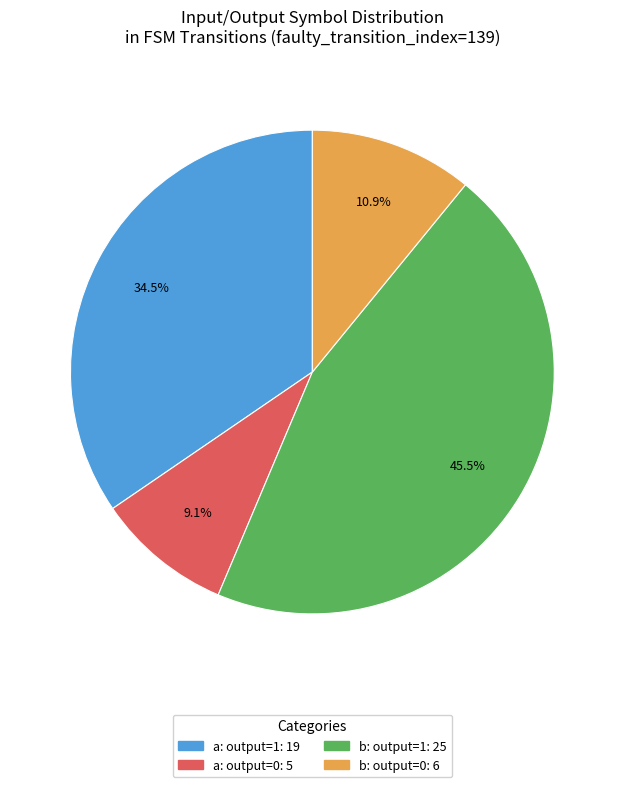

Is there a majority slice in this chart?

No